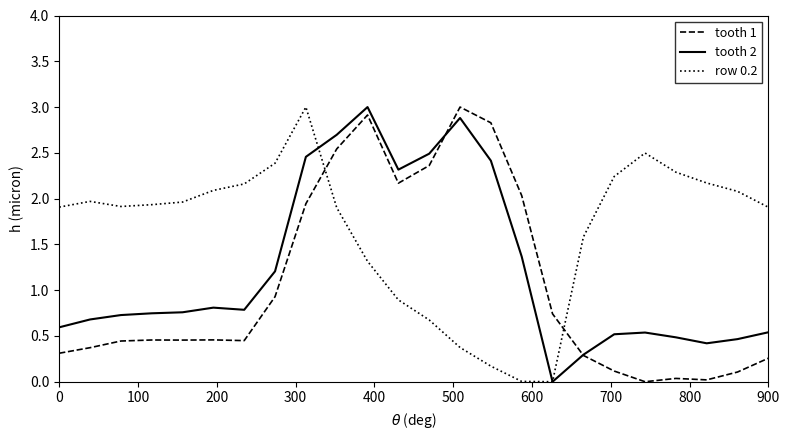

Which series ends up on top after the final intersection of tooth 1 and row 0.2?

row 0.2